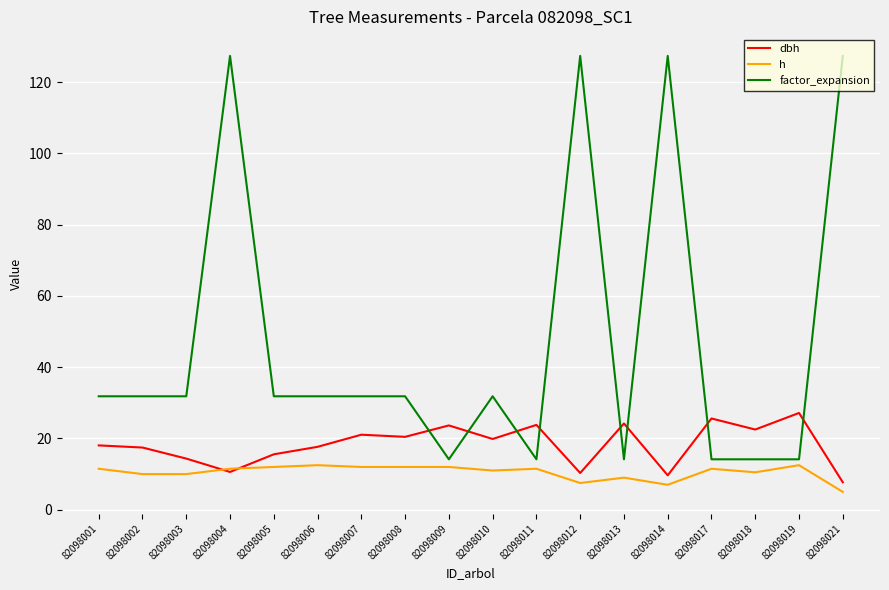

Rank the series by their maximum value, from highest to lowest.

factor_expansion, dbh, h